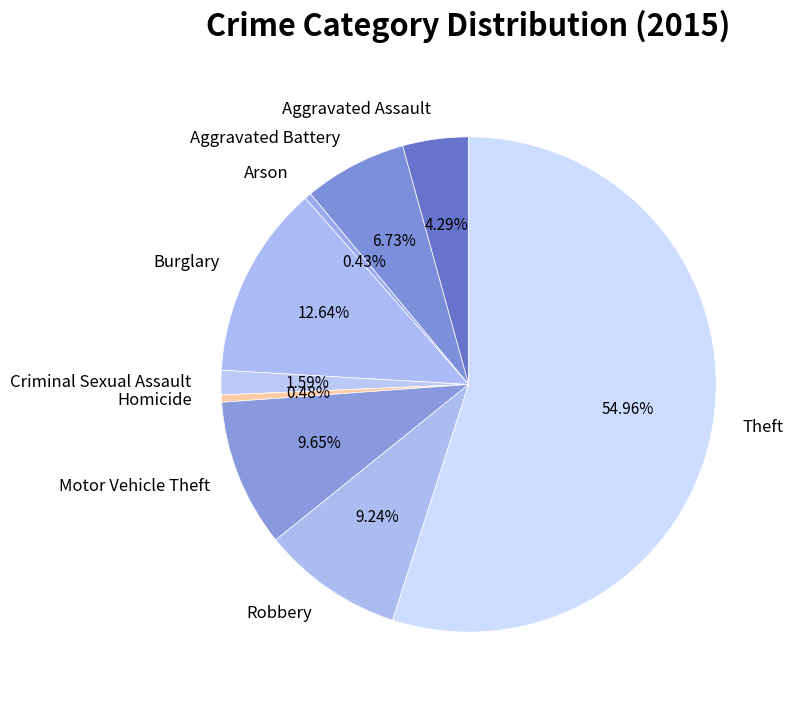

Do Aggravated Assault and Burglary together represent more than half of the pie?

No